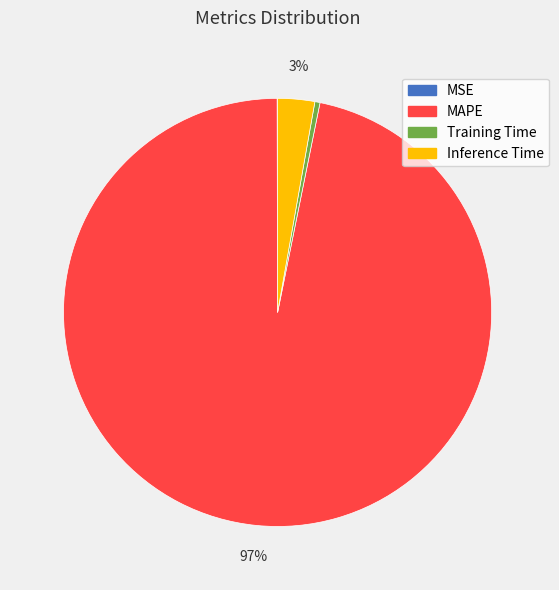

Which has a higher value, Inference Time or Training Time?

Inference Time